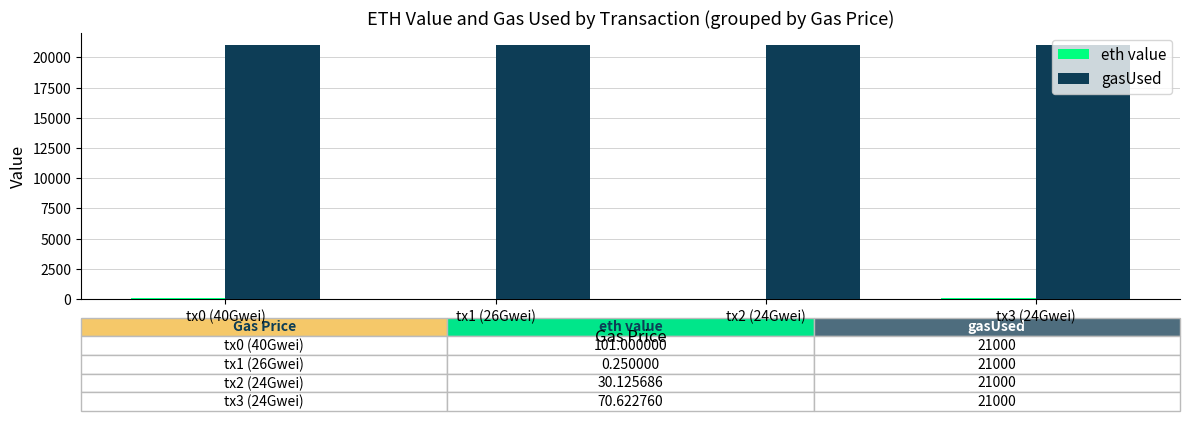

The gasUsed series shows 21000.0 at tx3 (24Gwei). True or false?

True